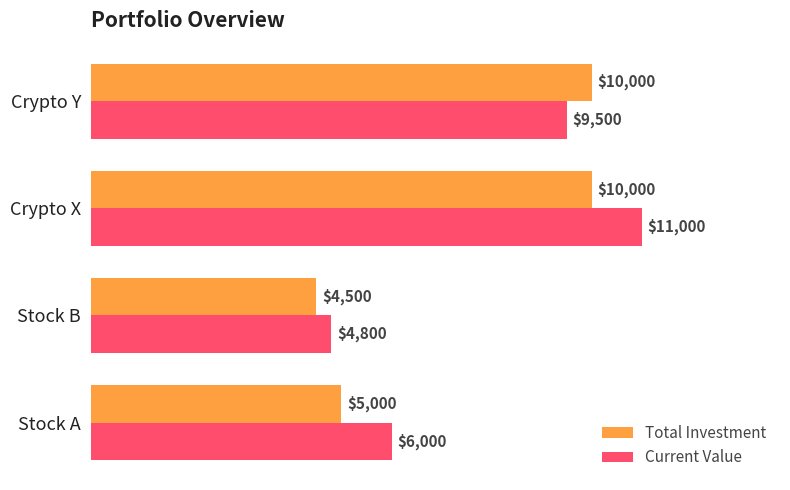

List the series in order of their peak value, lowest first.

Total Investment, Current Value